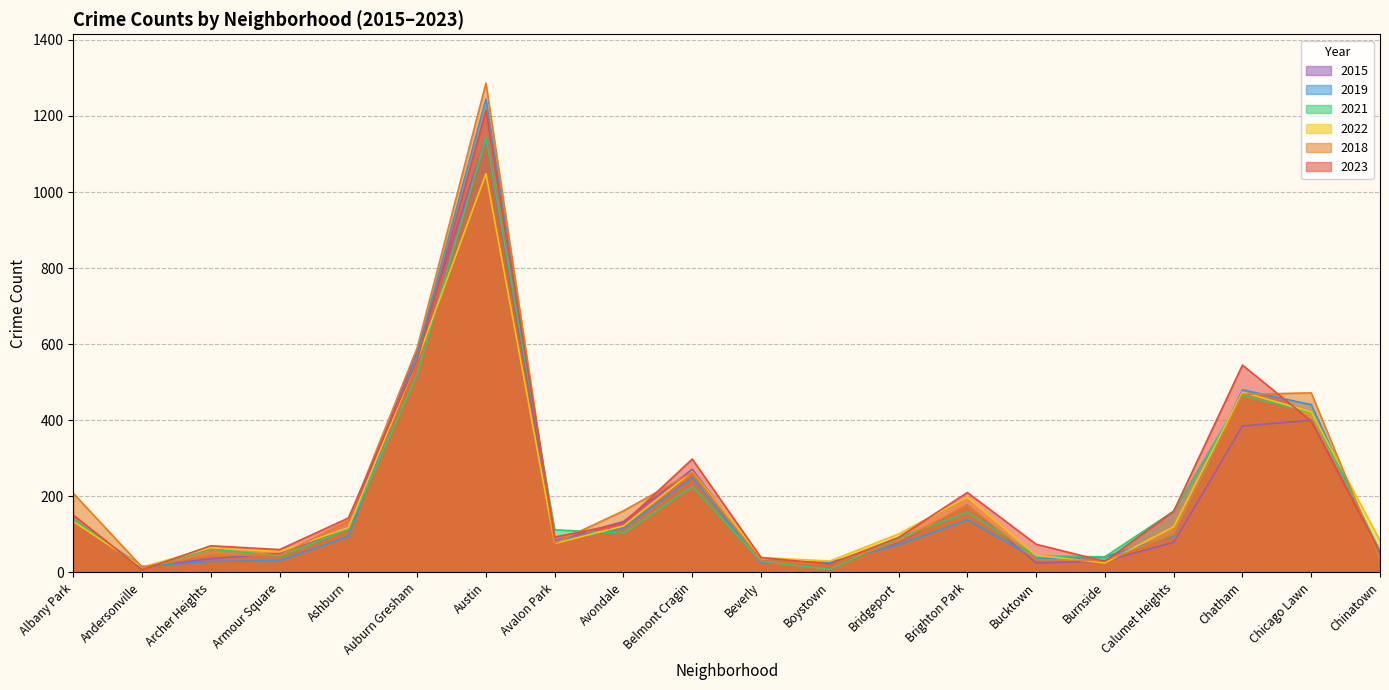

Which series ends up on top after the final intersection of 2023 and 2021?

2021